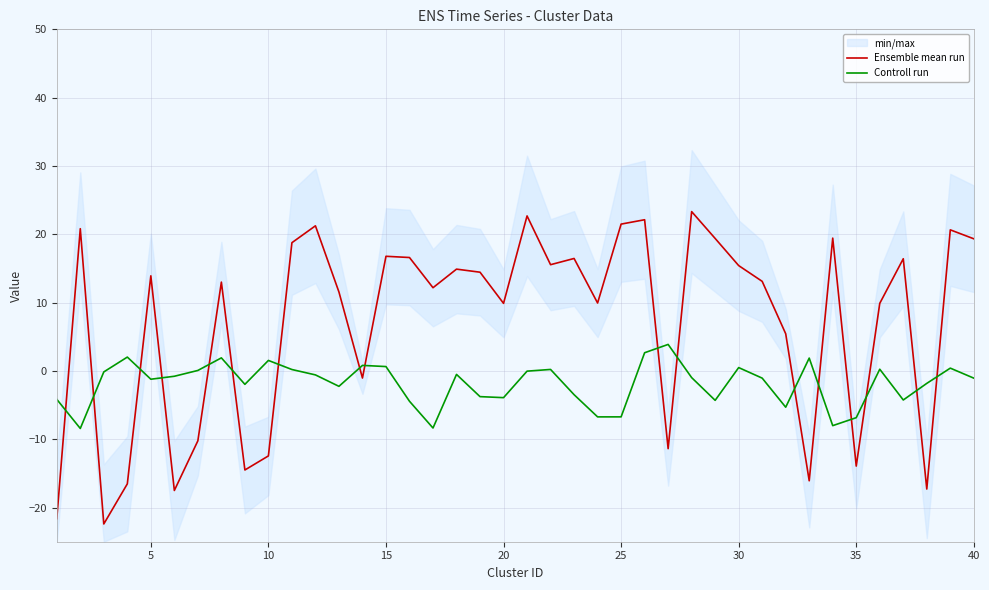

In Controll run, how many points are lower than both neighbors (excluding endpoints)?

11